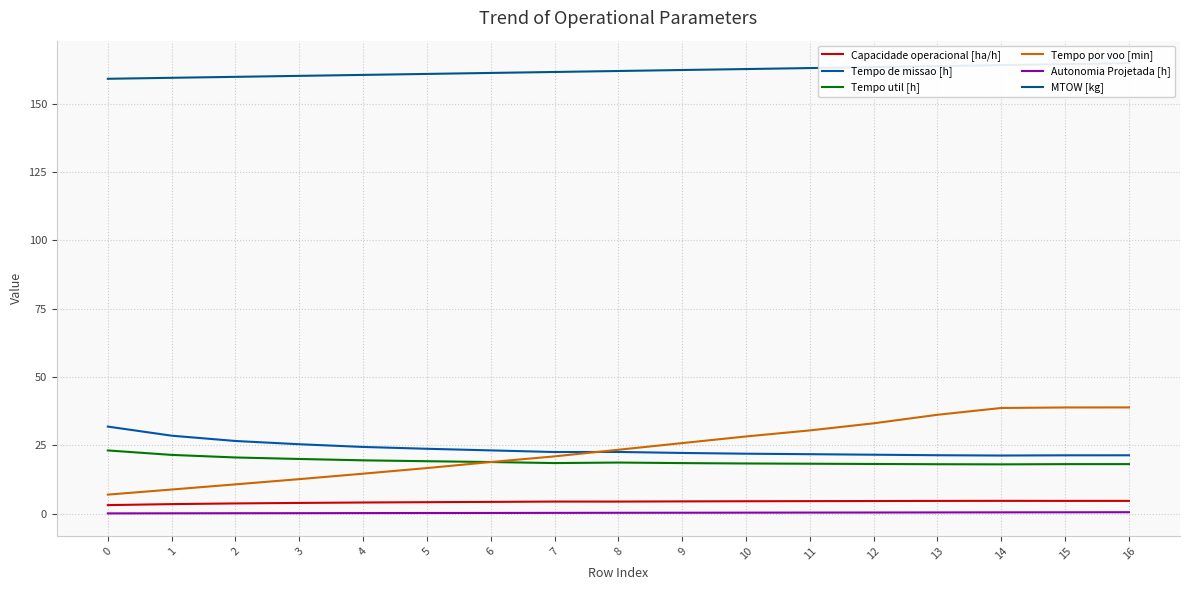

What is the sum of the Tempo util [h] values at 11 and 15?

36.4